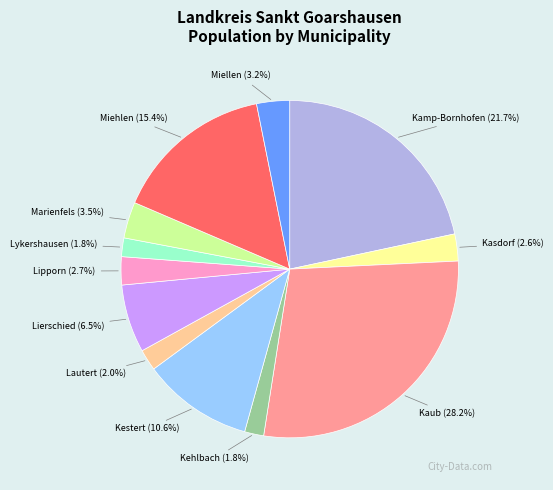

Count the number of slices in the pie.

12